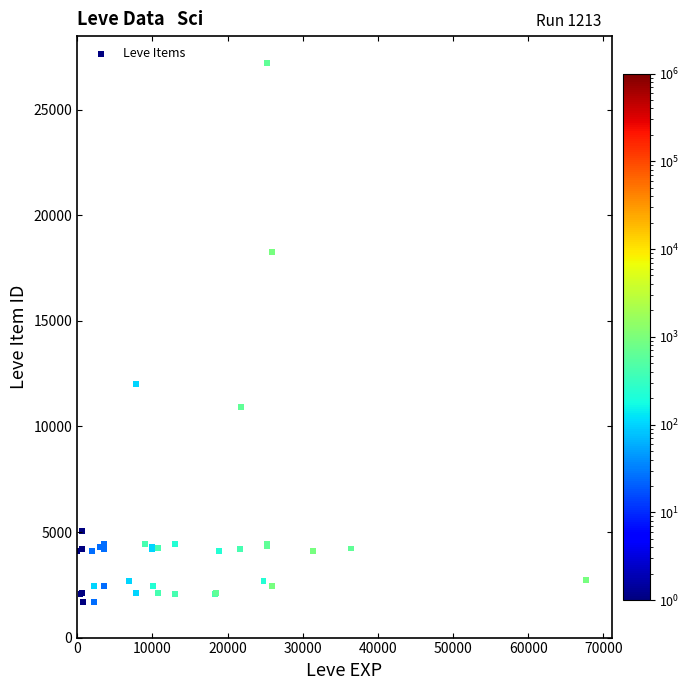

What Y value in the scatter plot is closest to 14448?

12018